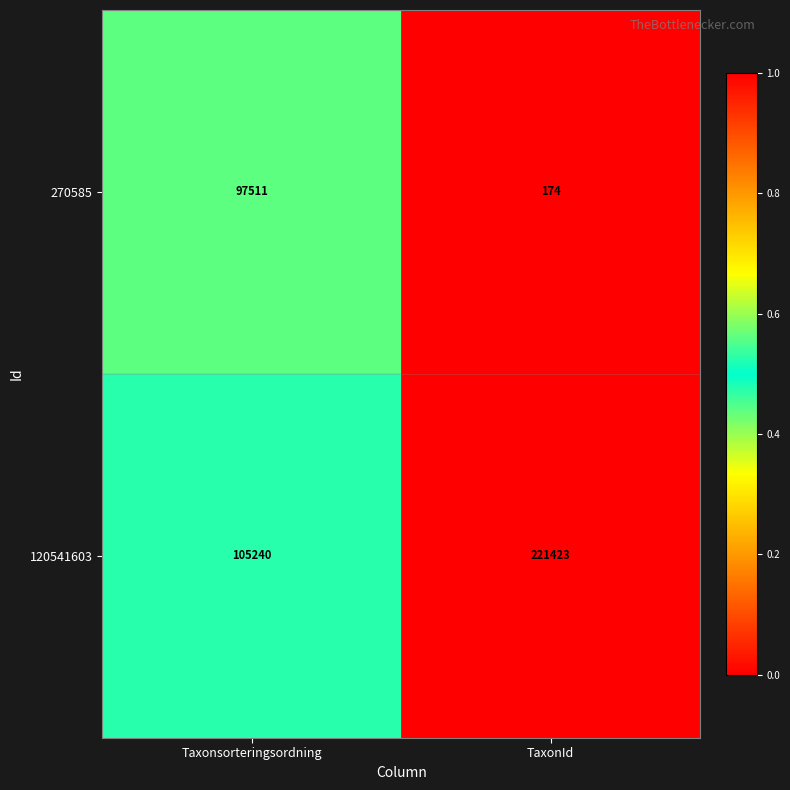

Is the value of 270585 at Taxonsorteringsordning greater than the value of 120541603 at Taxonsorteringsordning?

No